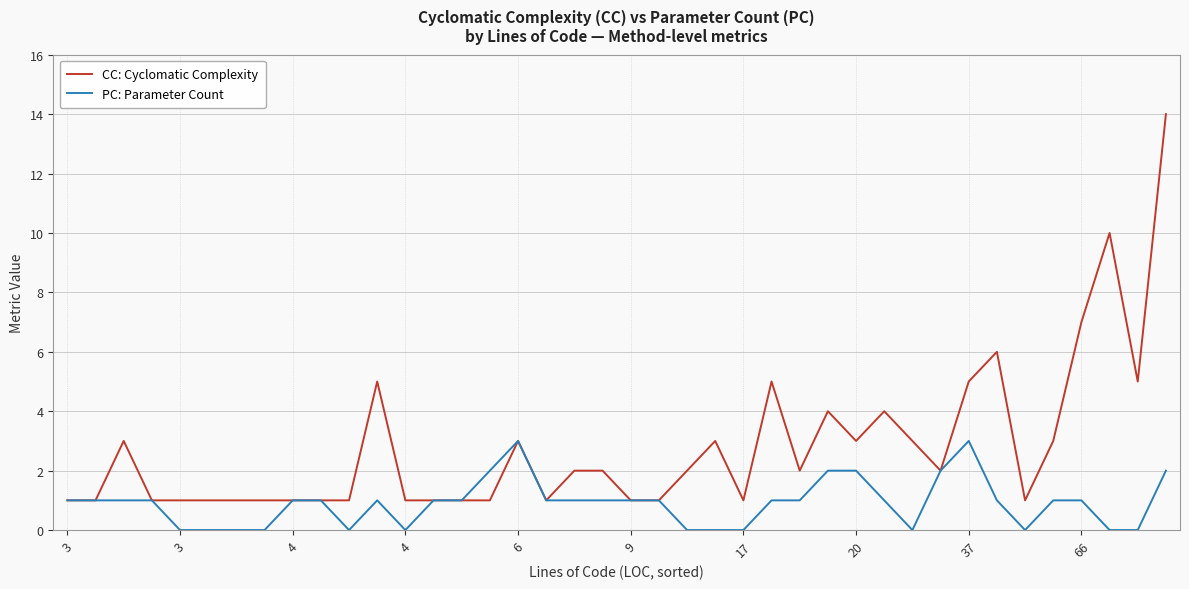

What are all the series names shown in the legend?

CC: Cyclomatic Complexity, PC: Parameter Count